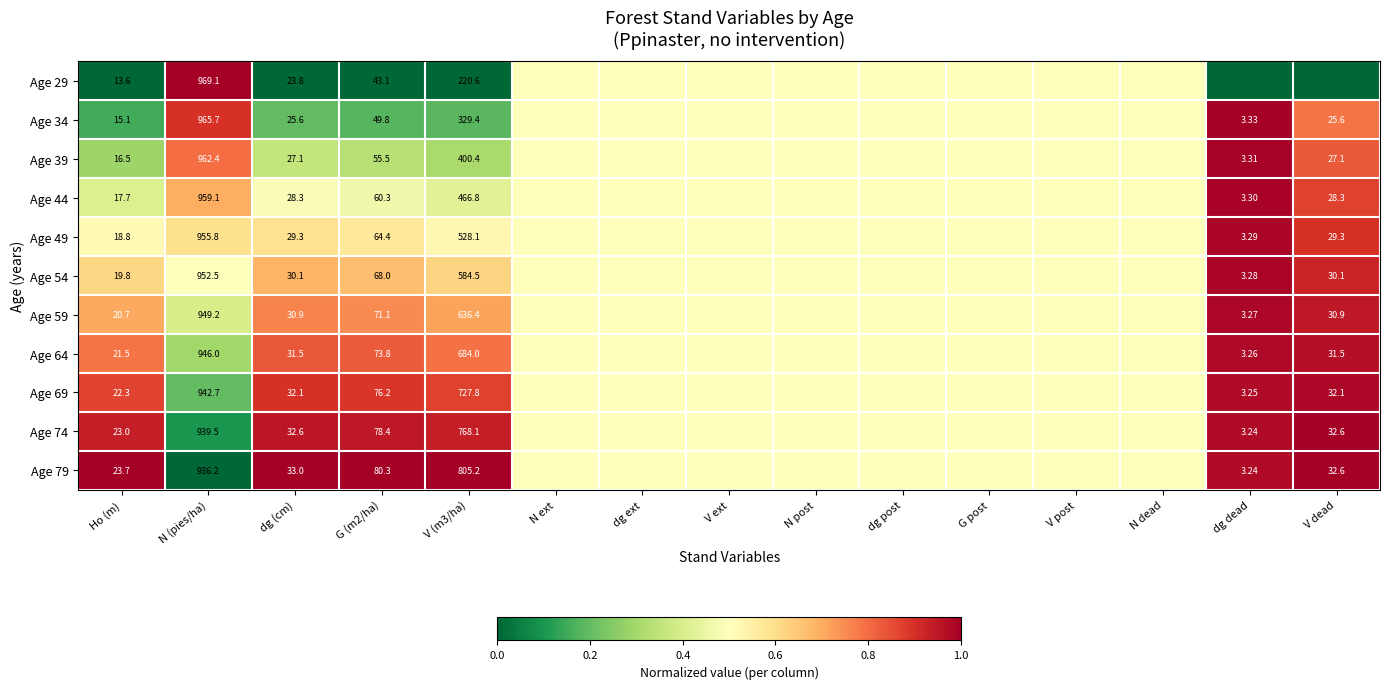

Is the value of Age 34 at V (m3/ha) greater than the value of Age 44 at G (m2/ha)?

Yes